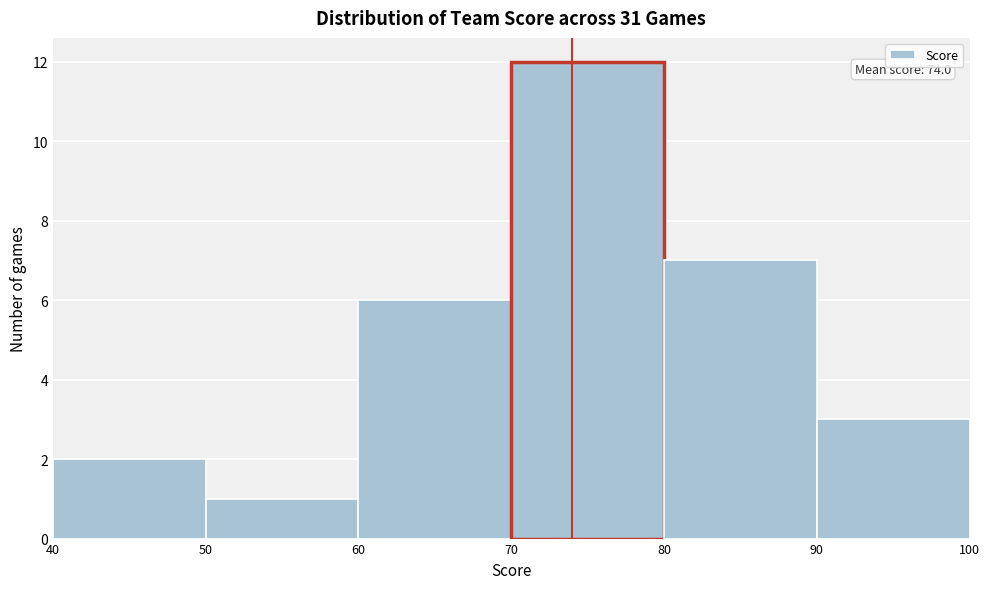

Over which range of the x-axis is the bar tallest?

70 to 80